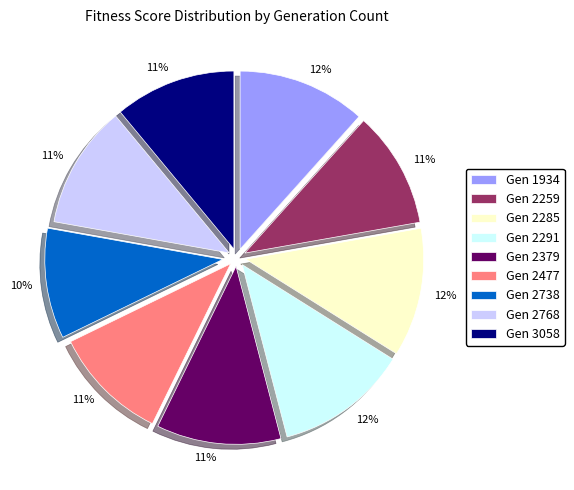

Is there any slice that represents more than half of the pie?

No